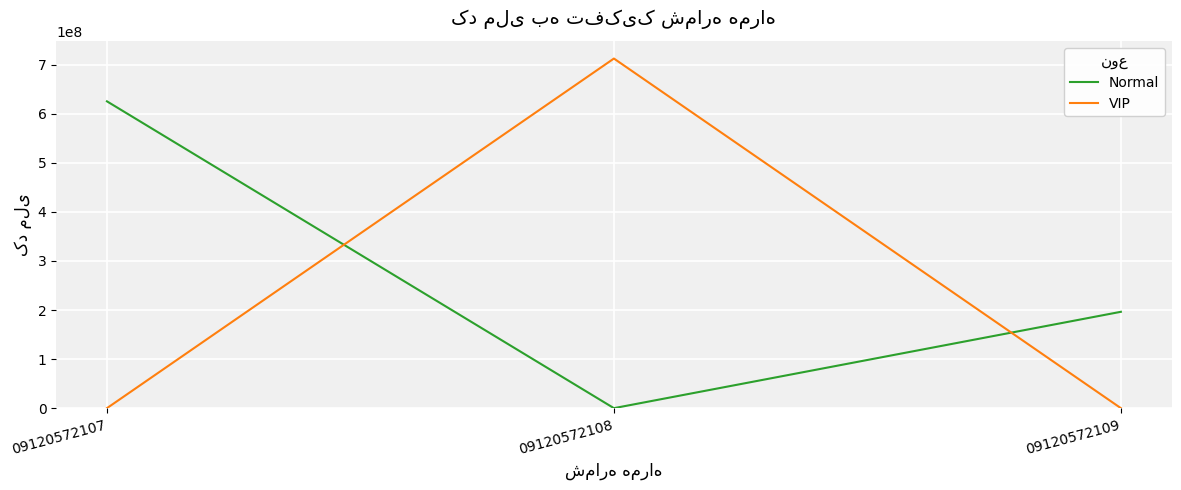

How many lines are shown in the chart?

2